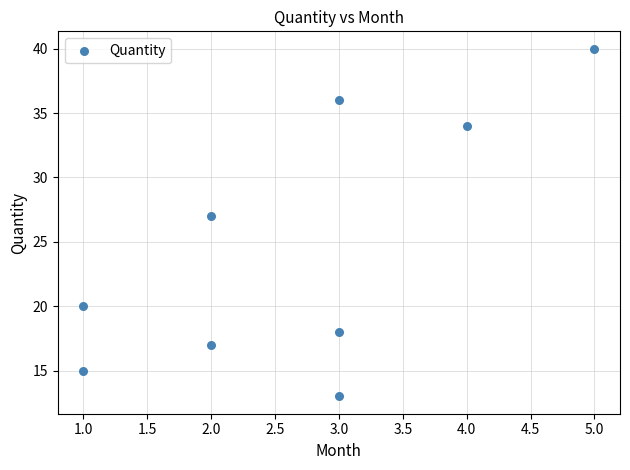

What is the average Y value?

24